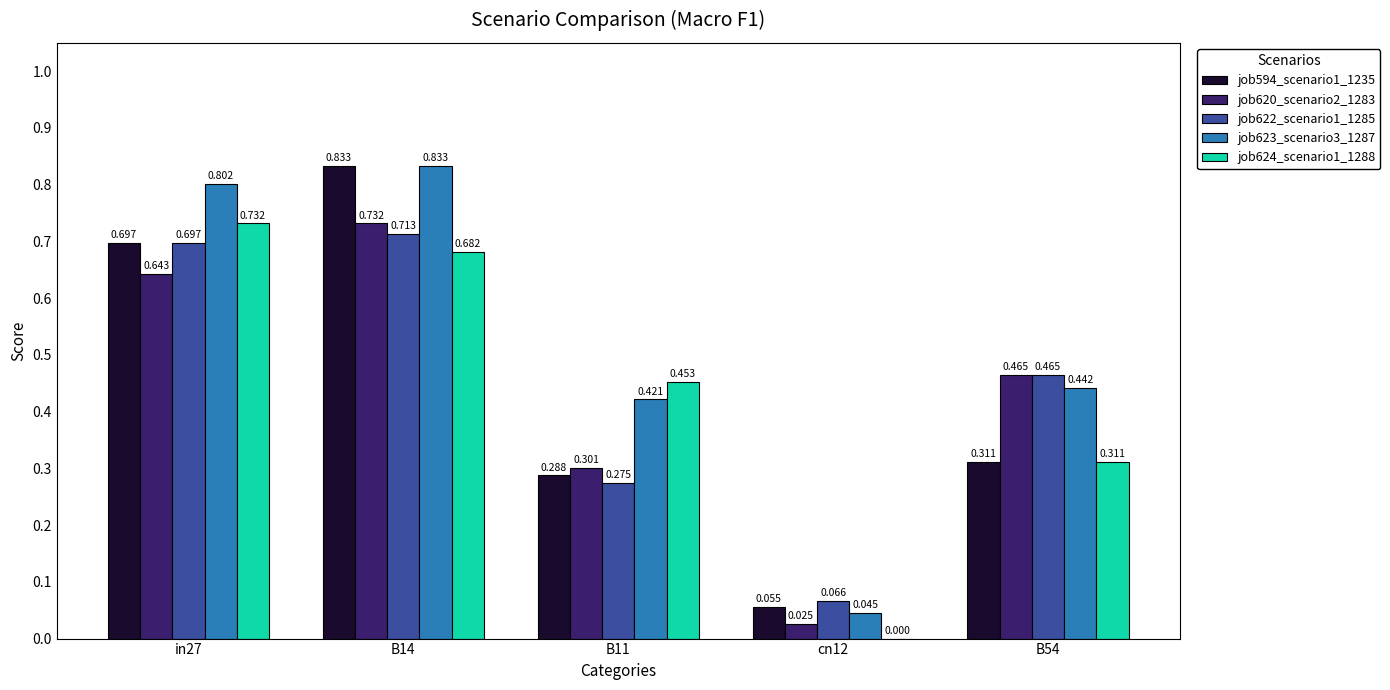

Is the value of job620_scenario2_1283 at B14 greater than the value of job594_scenario1_1235 at in27?

Yes